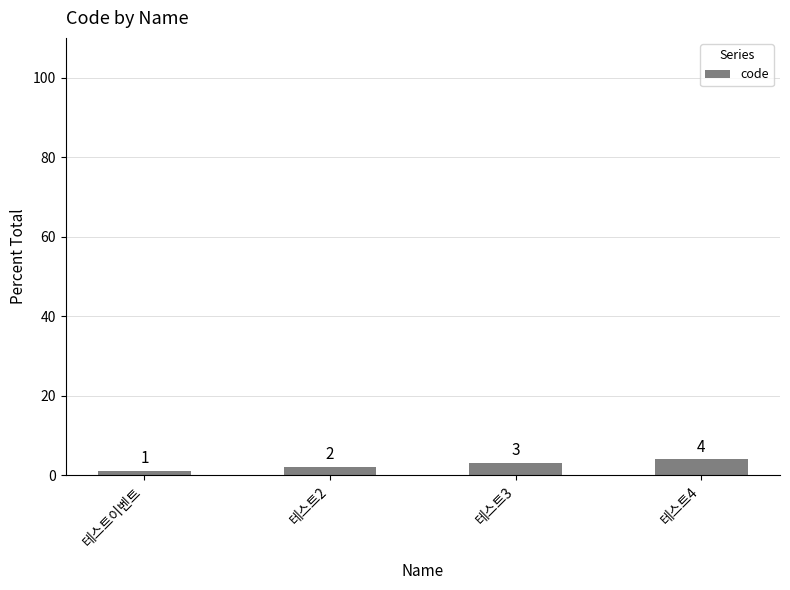

Approximately how many times larger is the value at 테스트이벤트 compared to 테스트3?

0.3